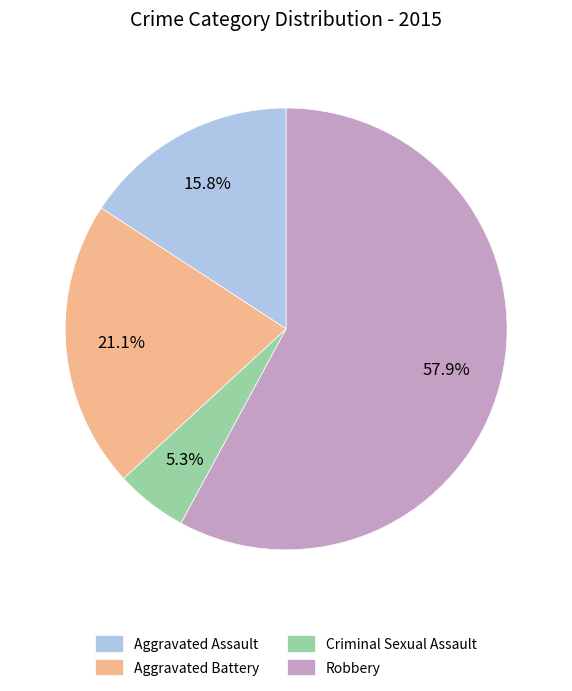

To the nearest percent, what is the combined percentage of Robbery and Aggravated Battery?

79%